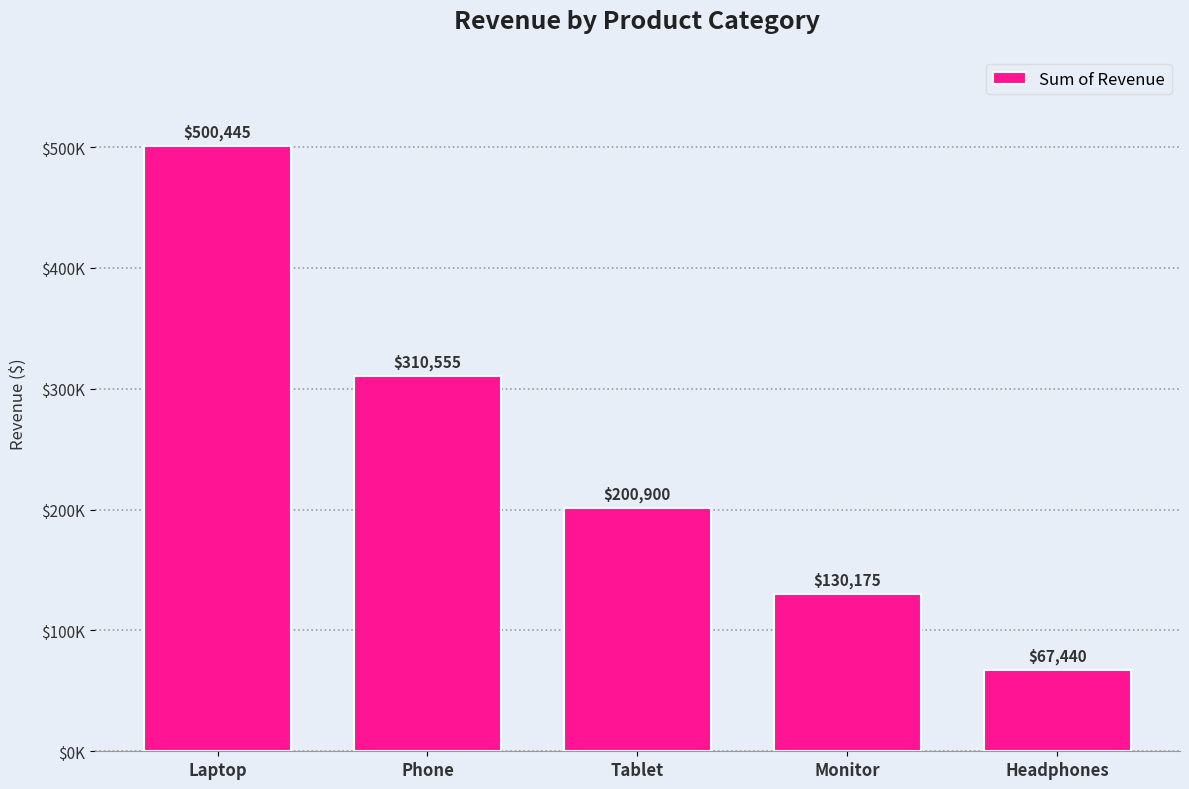

What position from the right is Headphones?

1